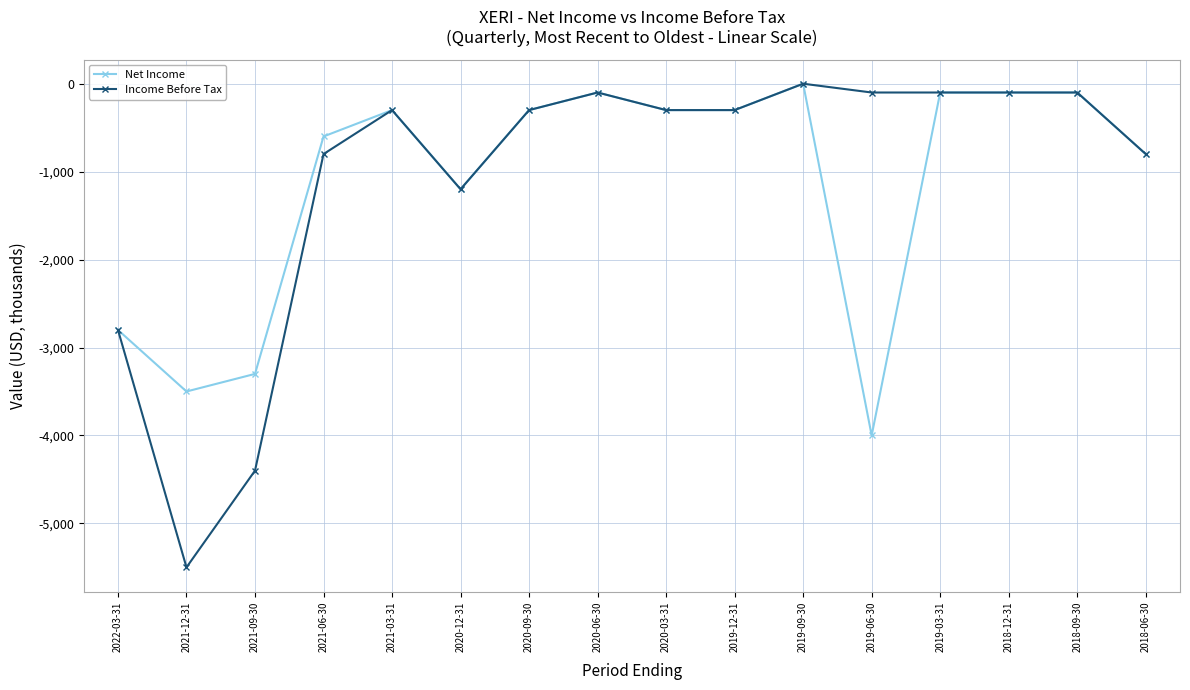

At which category does Net Income reach its first local peak?

2021-03-31